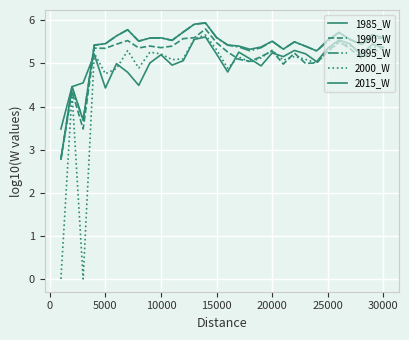

How many lines are shown in the chart?

5